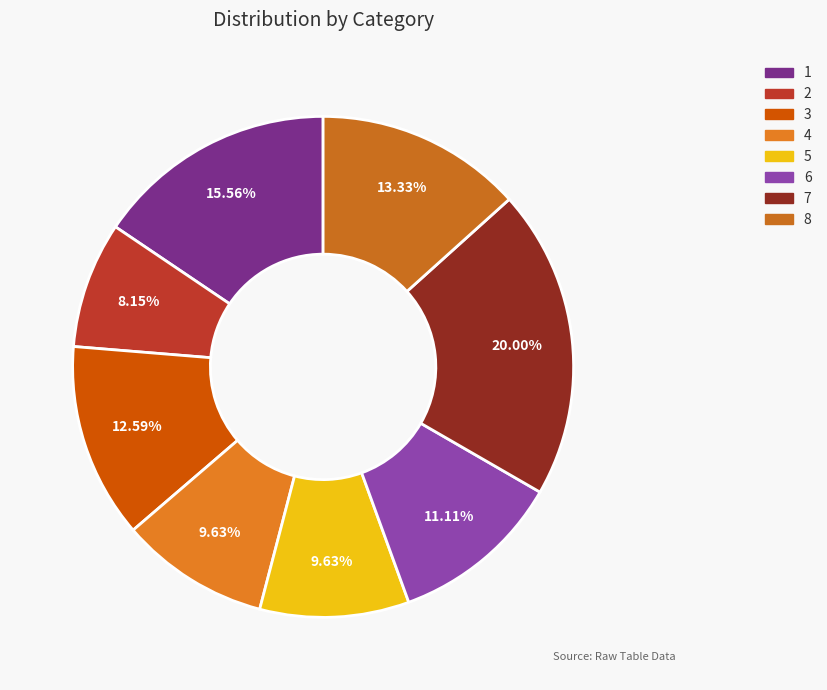

Count the number of slices in the pie.

8